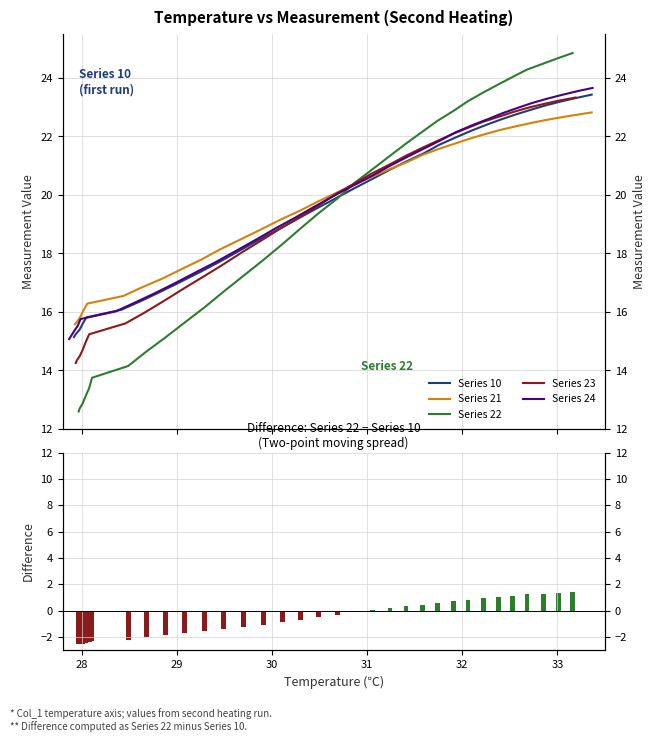

How many data points in Series 22 - Series 10 are less than 0?

19